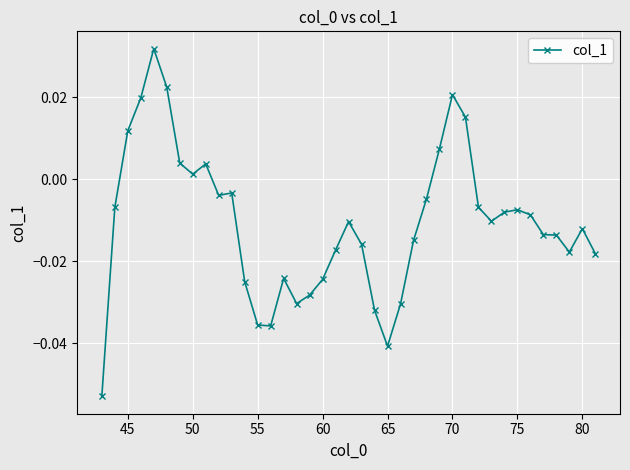

How many distinct data groups are displayed?

1